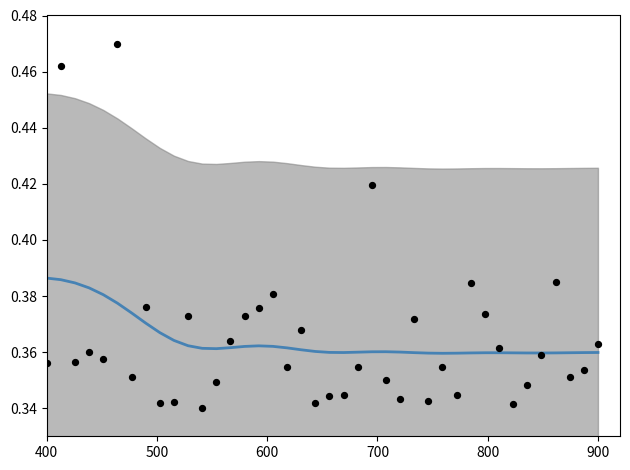

At how many categories does at least one series exceed 0?

40